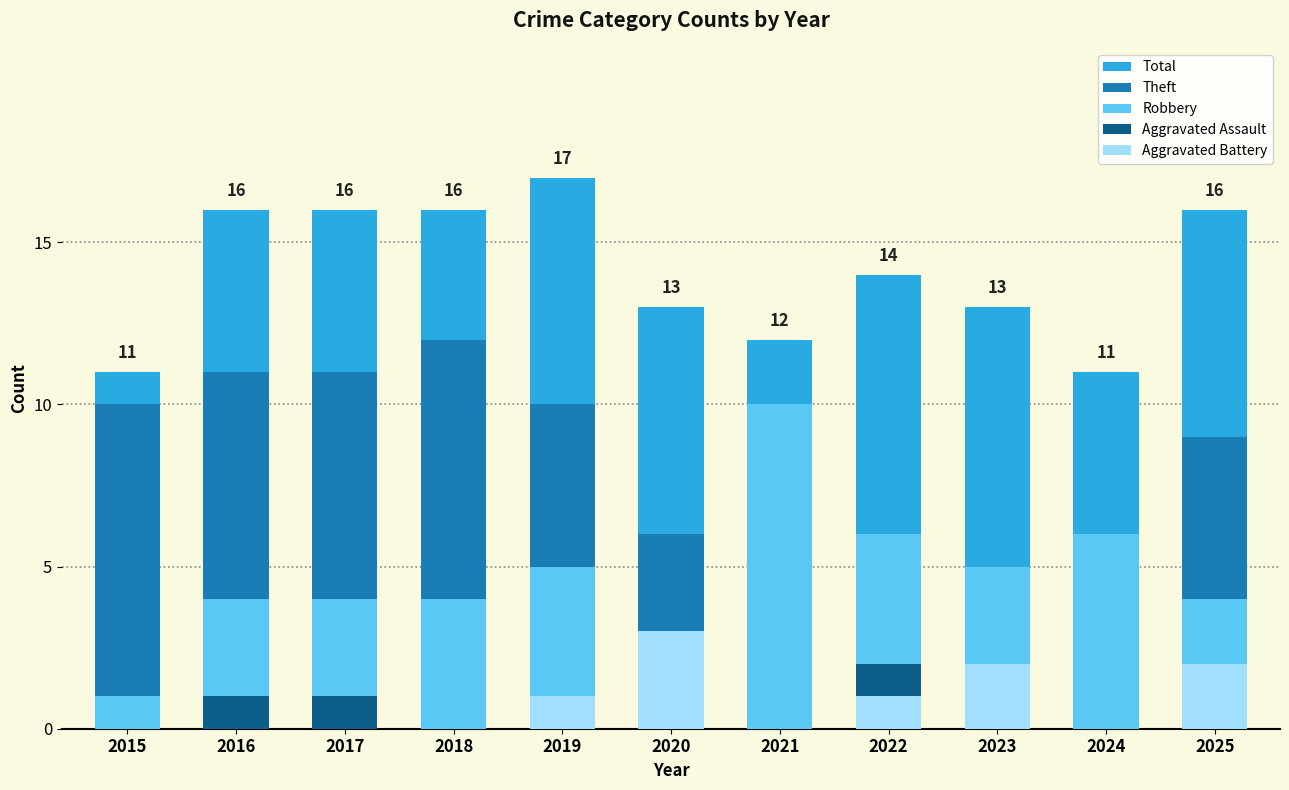

True or false: Robbery has a value of 10 at 2021.

True